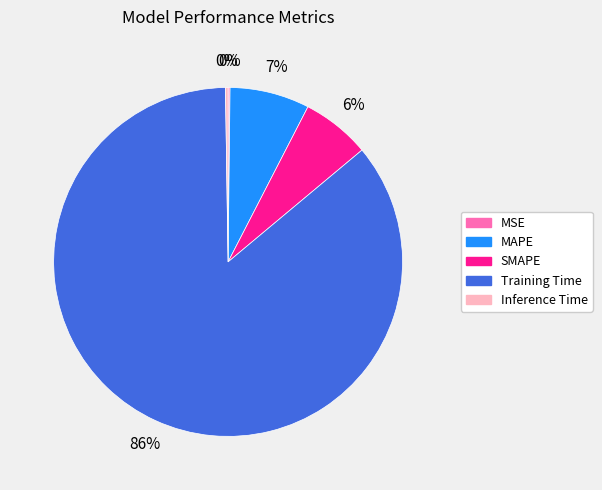

Is it true that SMAPE is 14% of the pie?

False